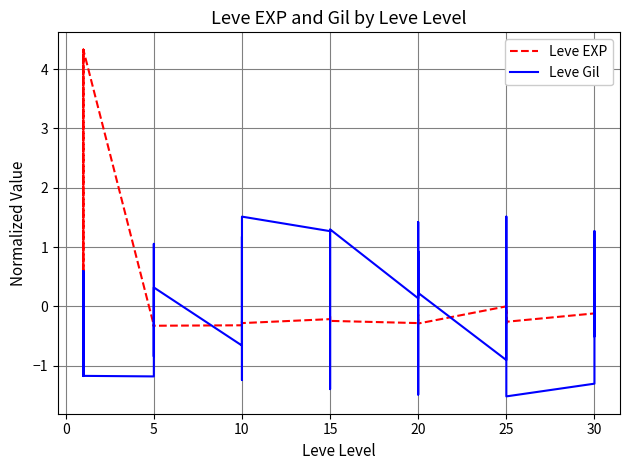

Which series has the largest range (max minus min)?

Leve EXP